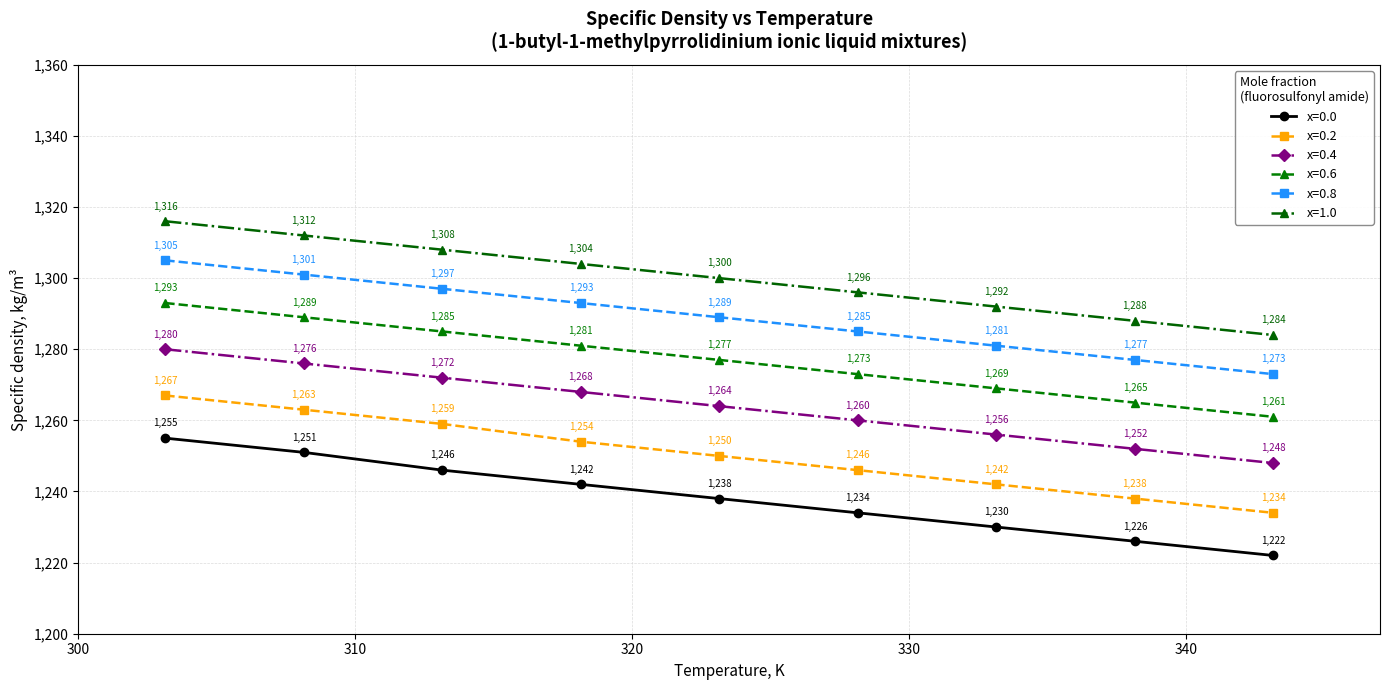

What is the sum of all x=0.2 values?

11253